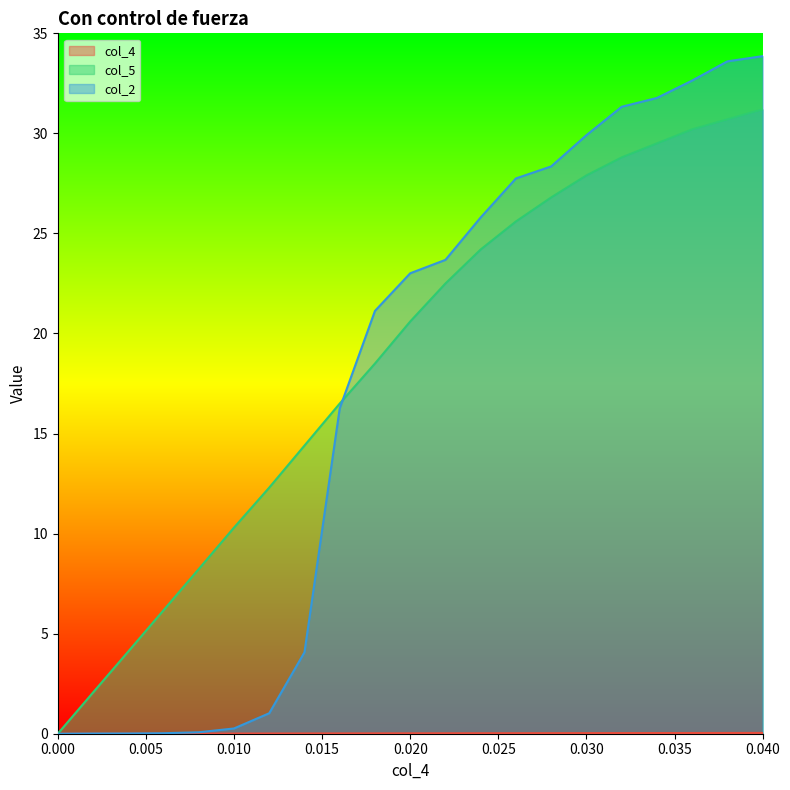

Reading left to right, extract all data points from this chart.

col_4: 0.0	0.0	0.0	0.0	0.0	0.0	0.0	0.0	0.0	0.0	0.0	0.0	0.0	0.0	0.0	0.0	0.0	0.0	0.0	0.0	0.0
col_5: 0.0	2.1	4.1	6.2	8.2	10.3	12.3	14.4	16.5	18.5	20.6	22.5	24.2	25.6	26.8	27.9	28.8	29.5	30.2	30.7	31.2
col_2: 0.0	0.0	0.0	0.0	0.1	0.3	1.0	4.1	16.3	21.1	23.0	23.7	25.8	27.8	28.4	29.9	31.3	31.8	32.6	33.6	33.9